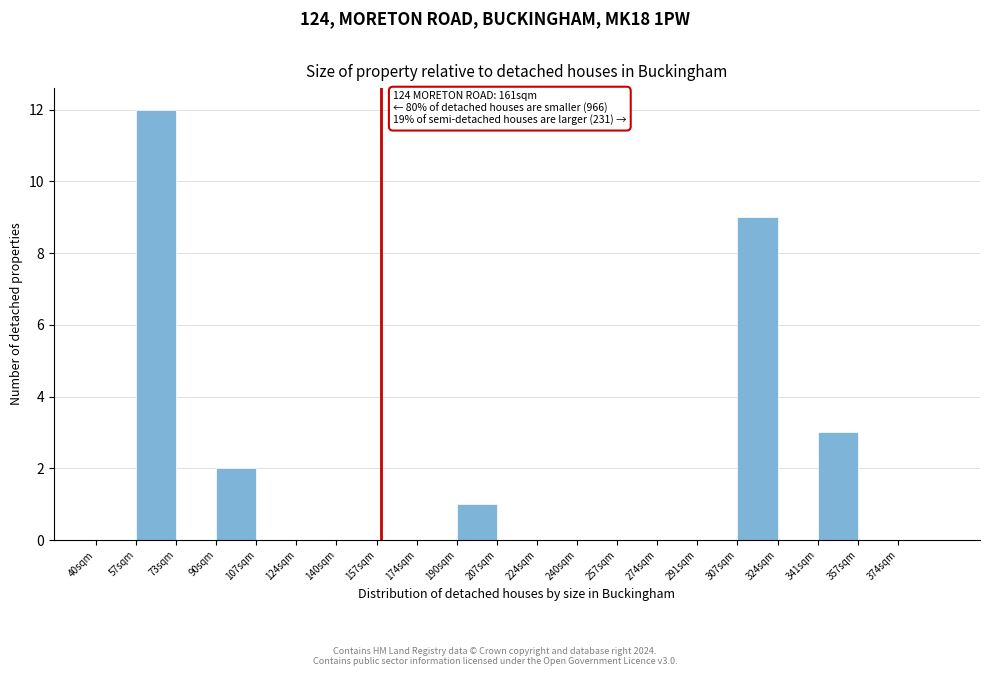

Reading left to right, what are all the values shown in this chart?

40sqm=0	57sqm=12	73sqm=0	90sqm=2	107sqm=0	124sqm=0	140sqm=0	157sqm=0	174sqm=0	190sqm=1	207sqm=0	224sqm=0	240sqm=0	257sqm=0	274sqm=0	291sqm=0	307sqm=9	324sqm=0	341sqm=3	357sqm=0	374sqm=0